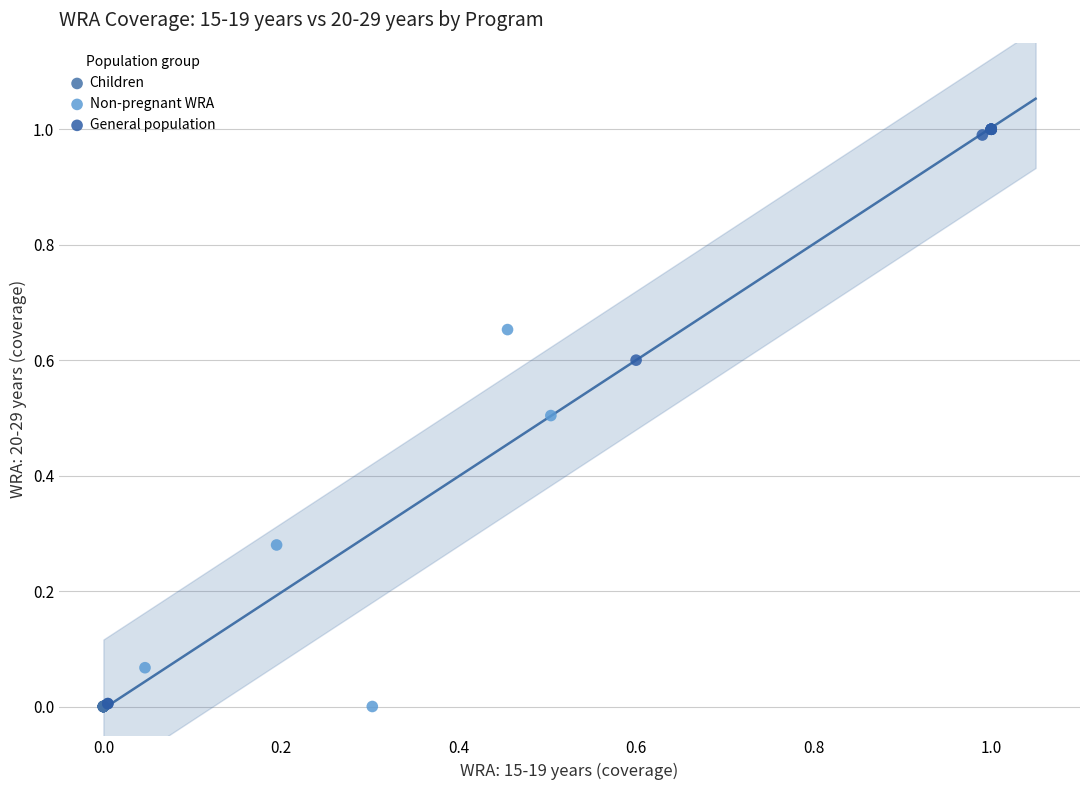

Which series contains the highest Y value?

General population